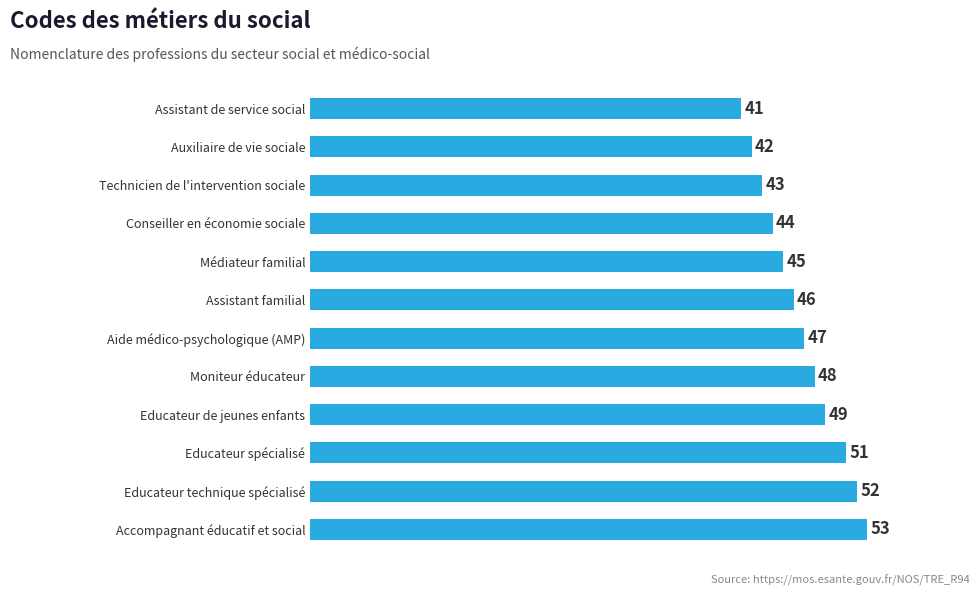

What is the smallest value displayed?

41